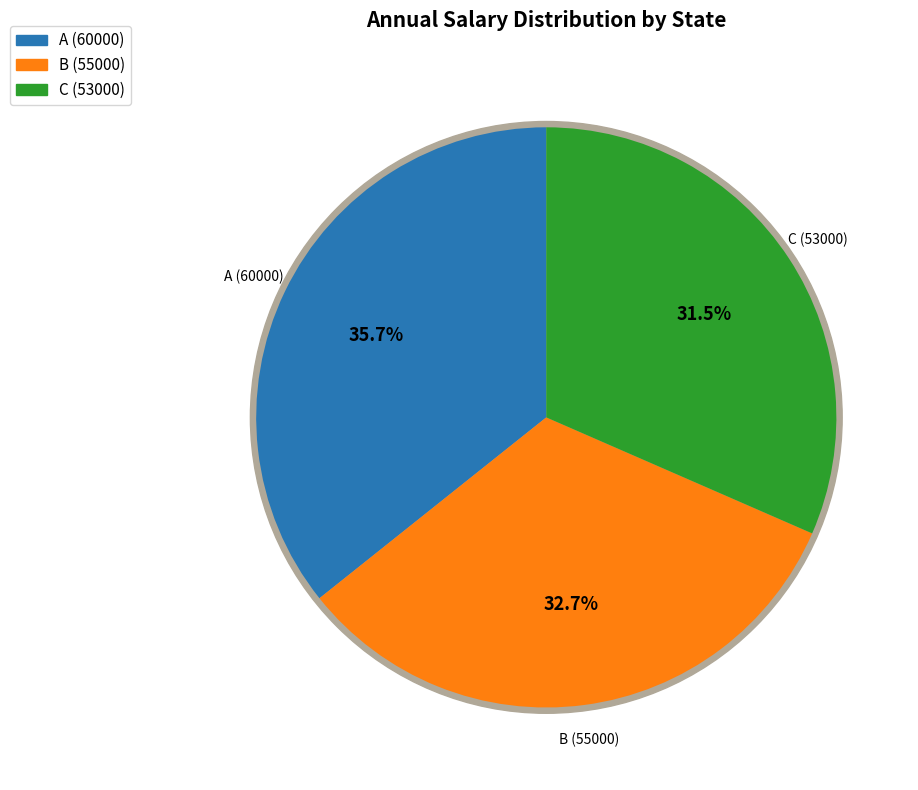

What is the ratio of the value at A to the value at C?

1.1